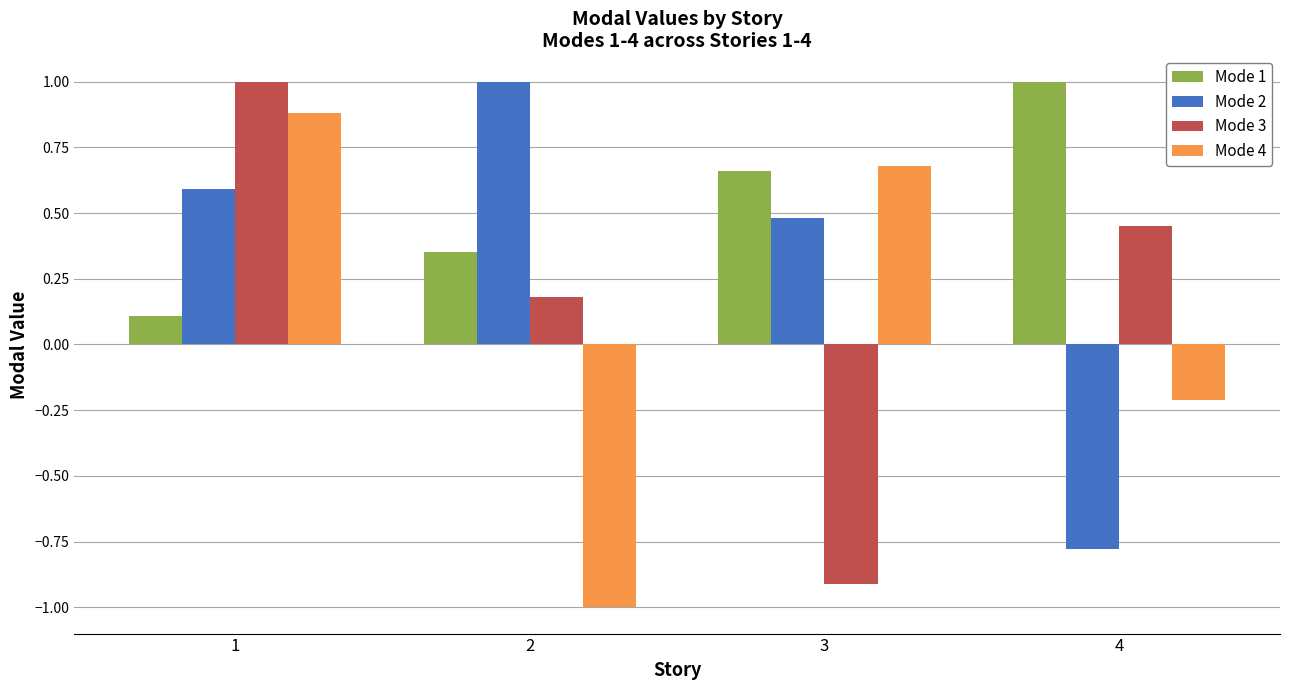

What is the highest value of the Mode 4 series?

0.9